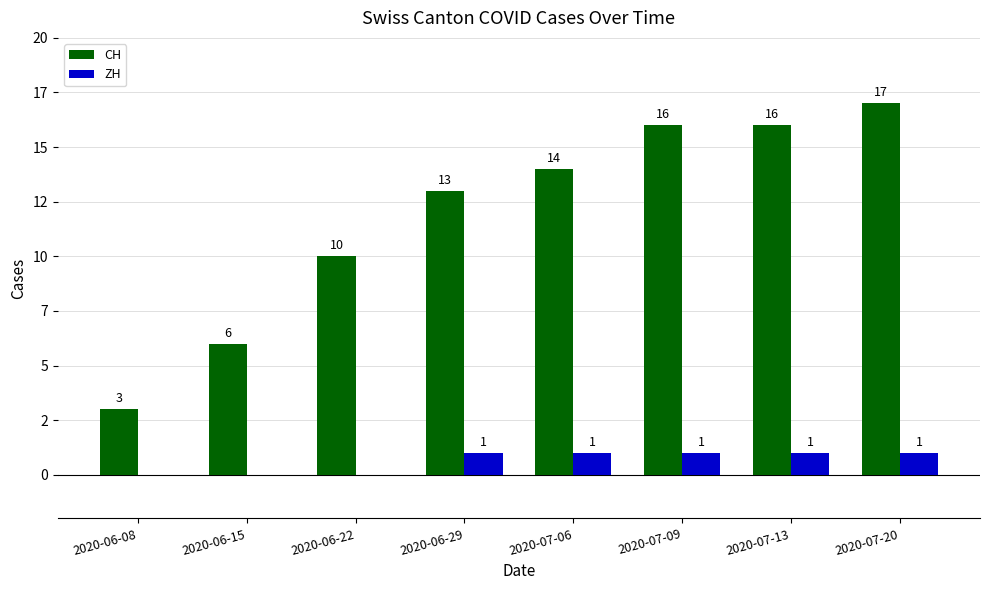

Reading left to right, transcribe all the data shown in this chart.

CH: 3	6	10	13	14	16	16	17
ZH: 0	0	0	1	1	1	1	1